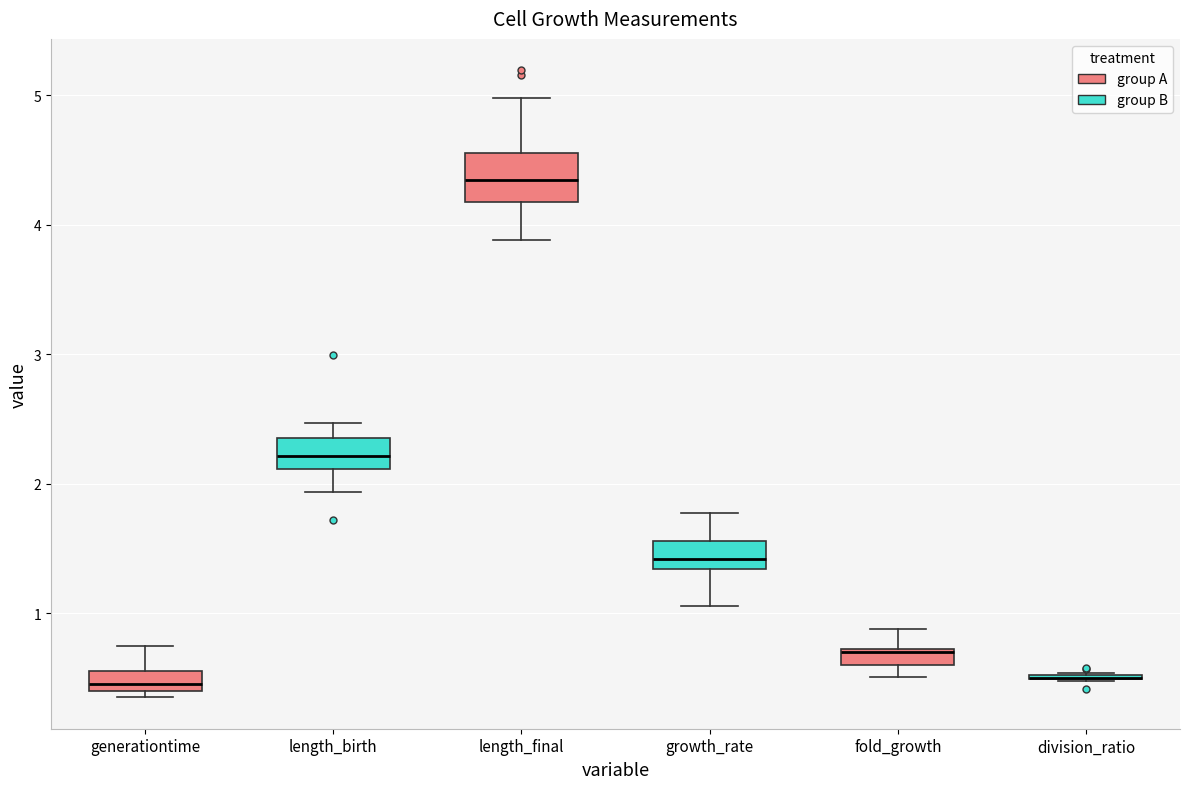

Comparing the boxes themselves (not the whiskers), which one is the tallest?

length_final